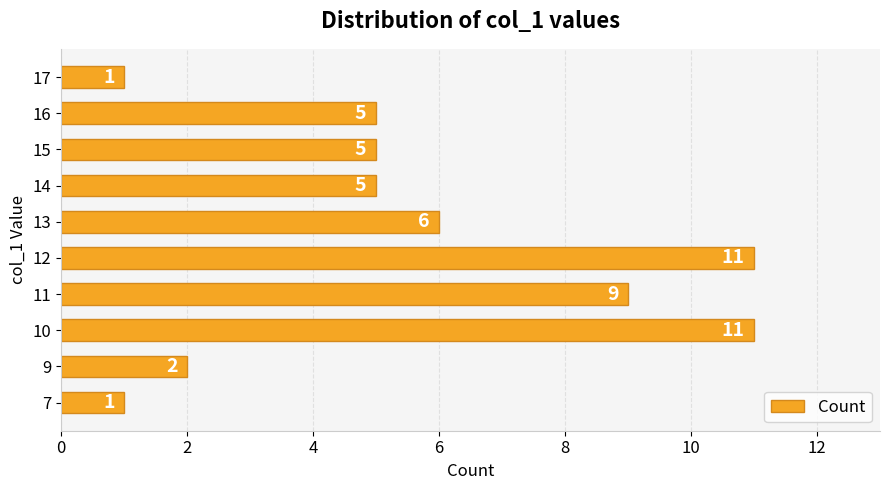

What is the average value?

6